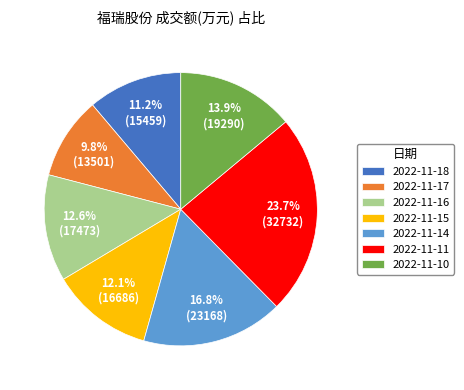

Which category has the smallest portion of the pie?

2022-11-17